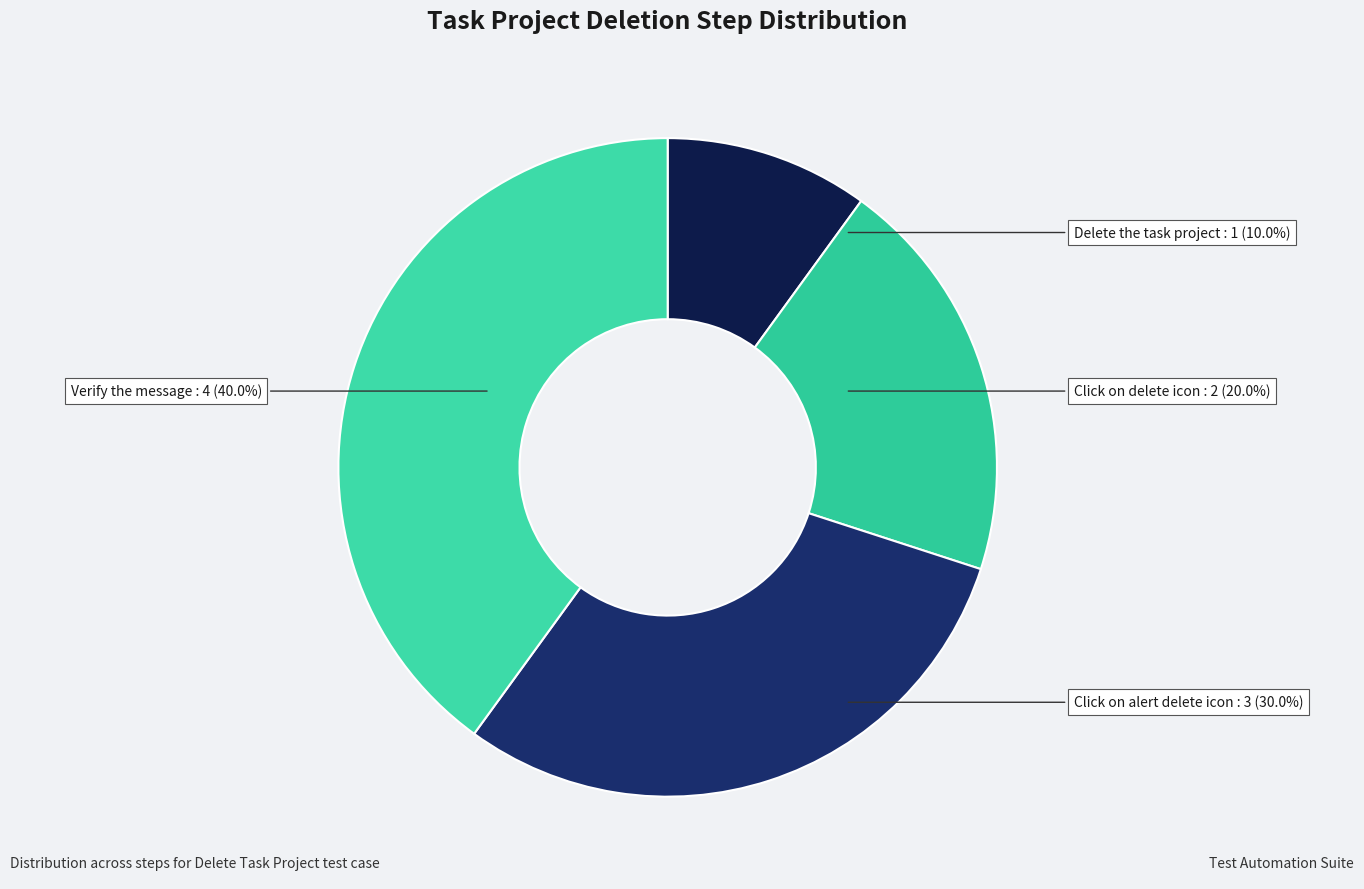

Which category has the biggest portion of the pie?

Verify the message